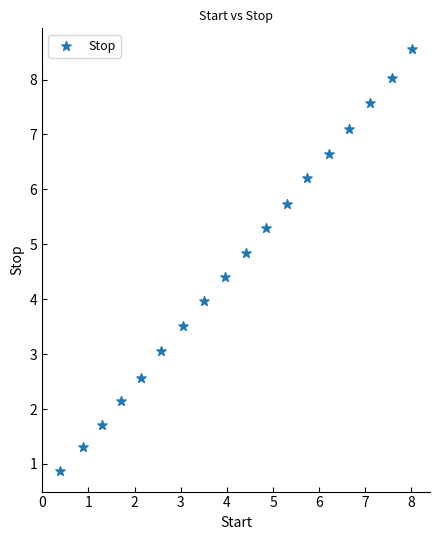

What is the range of Y values (max minus min)?

7.7